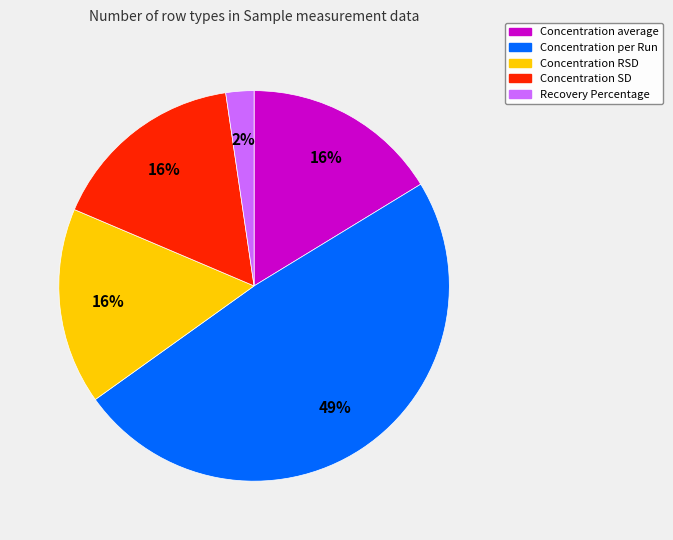

Do Concentration per Run and Concentration RSD together represent more than half of the pie?

Yes